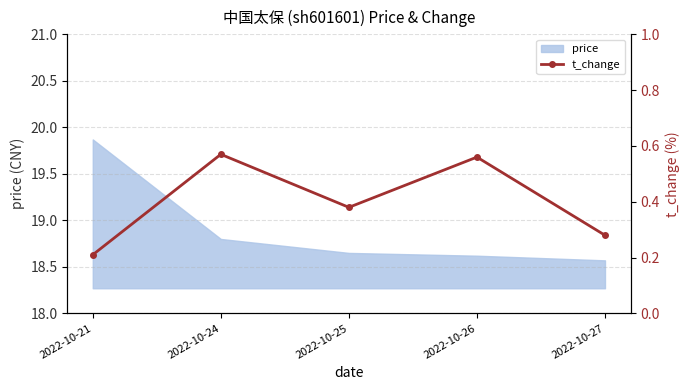

What is the value of the 5th point from the left?

0.3